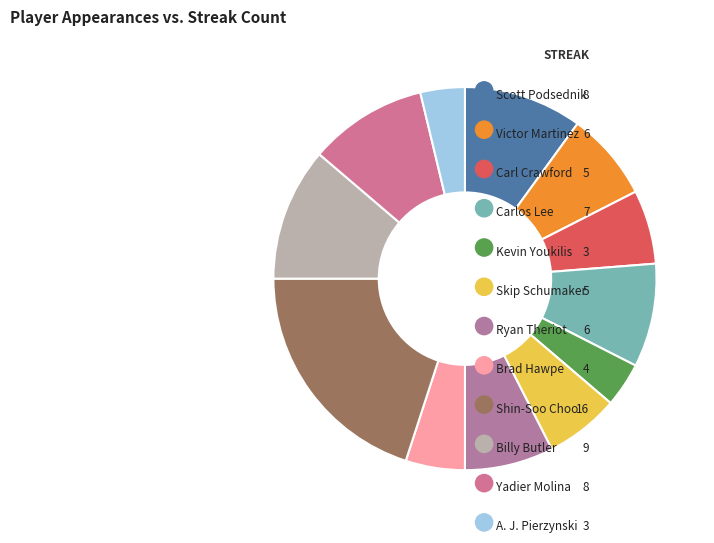

Which slice is the smallest?

Kevin Youkilis